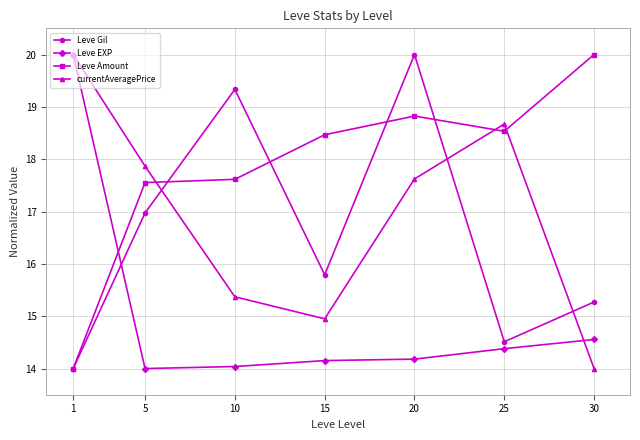

How many interior local valleys does the currentAveragePrice series have?

1